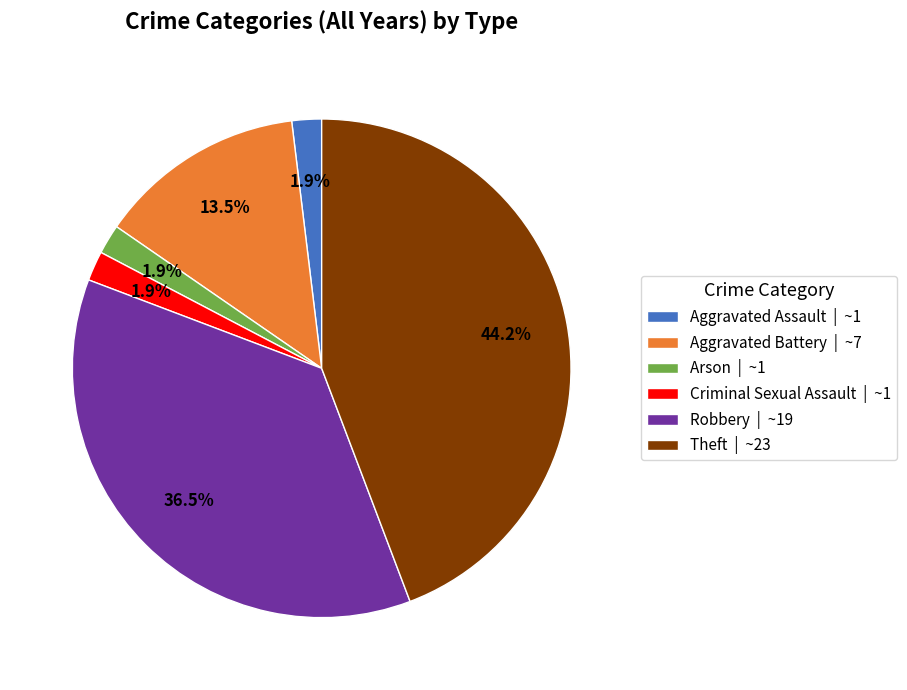

Approximately how many times larger is the value at Aggravated Assault | ~1 compared to Criminal Sexual Assault | ~1?

1.0